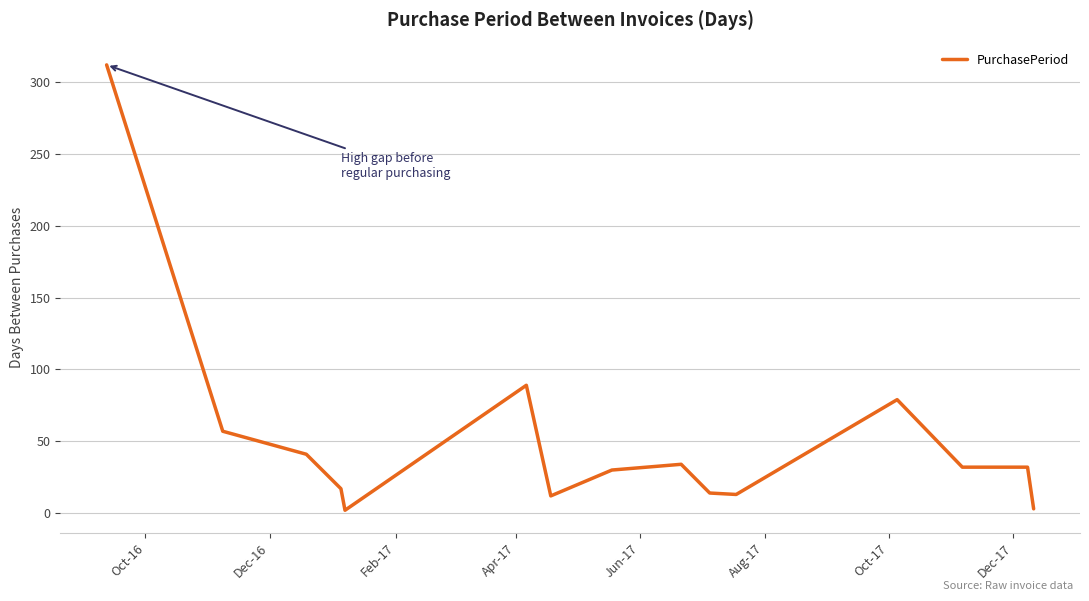

What is the difference between the maximum and minimum values?

310